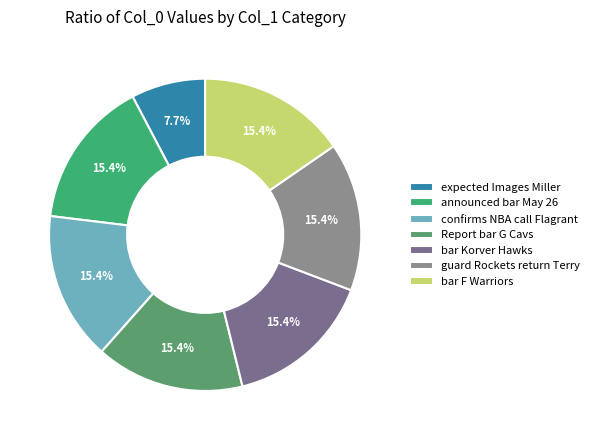

Count the number of slices in the pie.

7